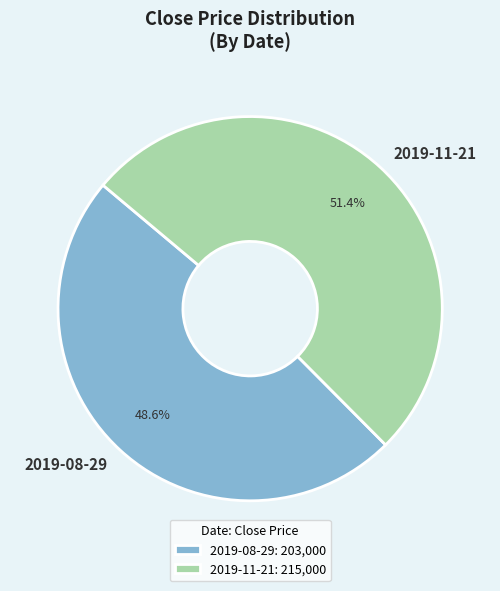

The 2019-08-29 slice represents 49% of the pie. True or false?

True